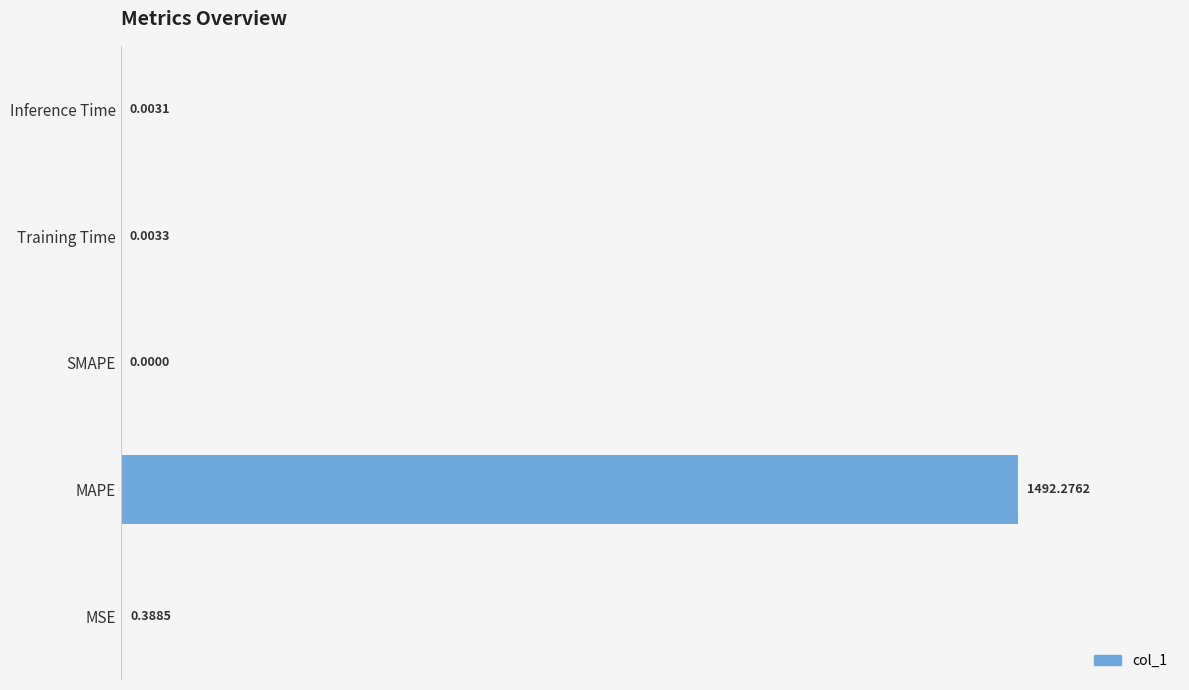

Between MSE and Training Time, which is larger?

MSE